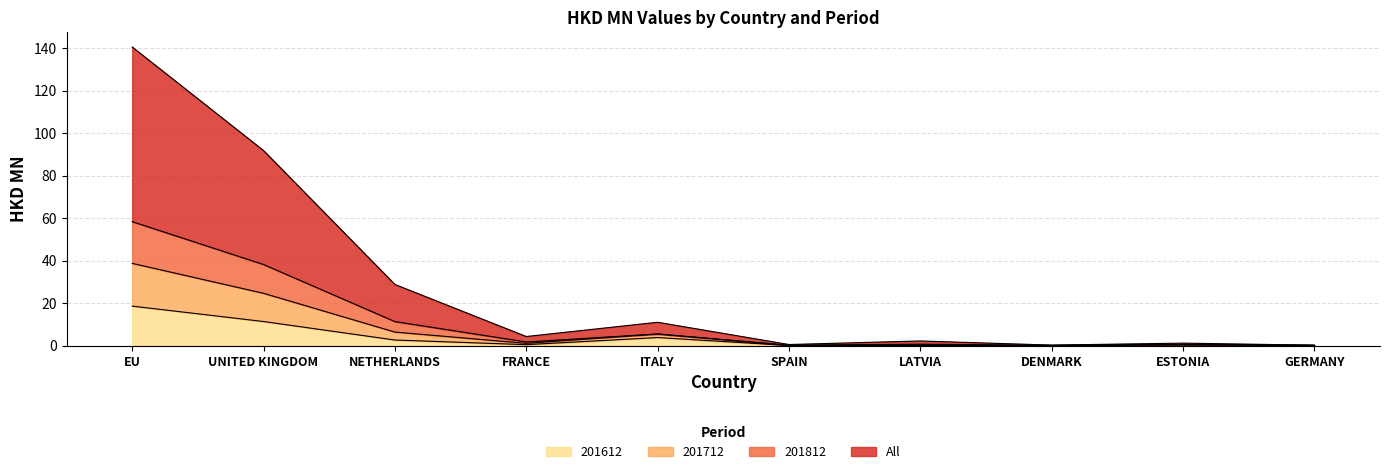

Rank the series by their maximum value, from lowest to highest.

201612, 201812, 201712, All